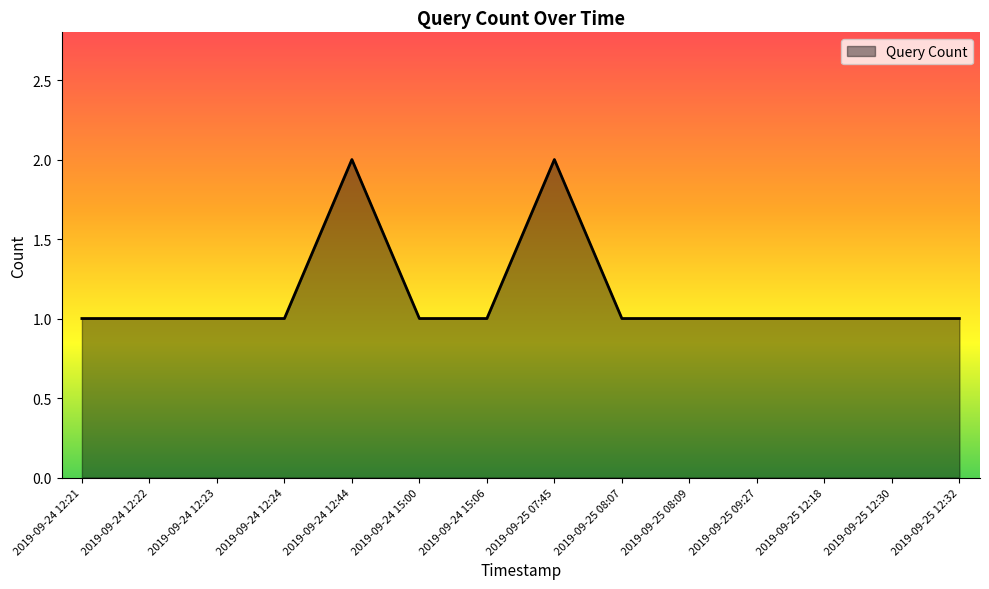

What is the ratio of the value at 2019-09-25 12:30 to the value at 2019-09-25 07:45?

0.5